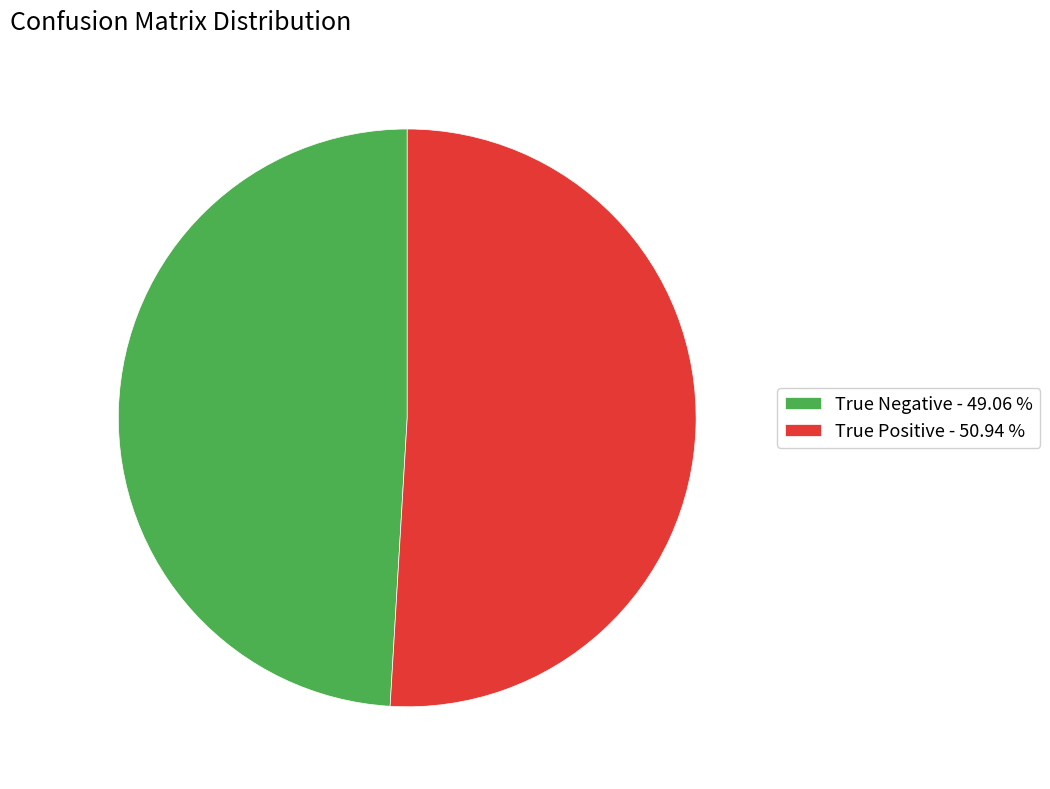

Which slice is the largest?

True Positive